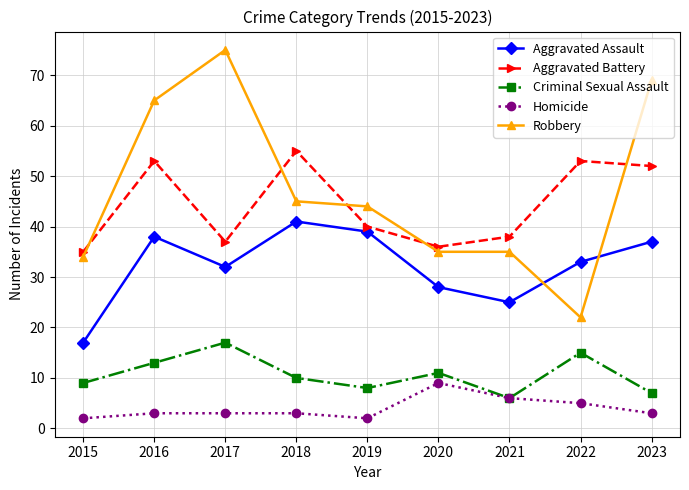

What is the average value of the Criminal Sexual Assault series?

11